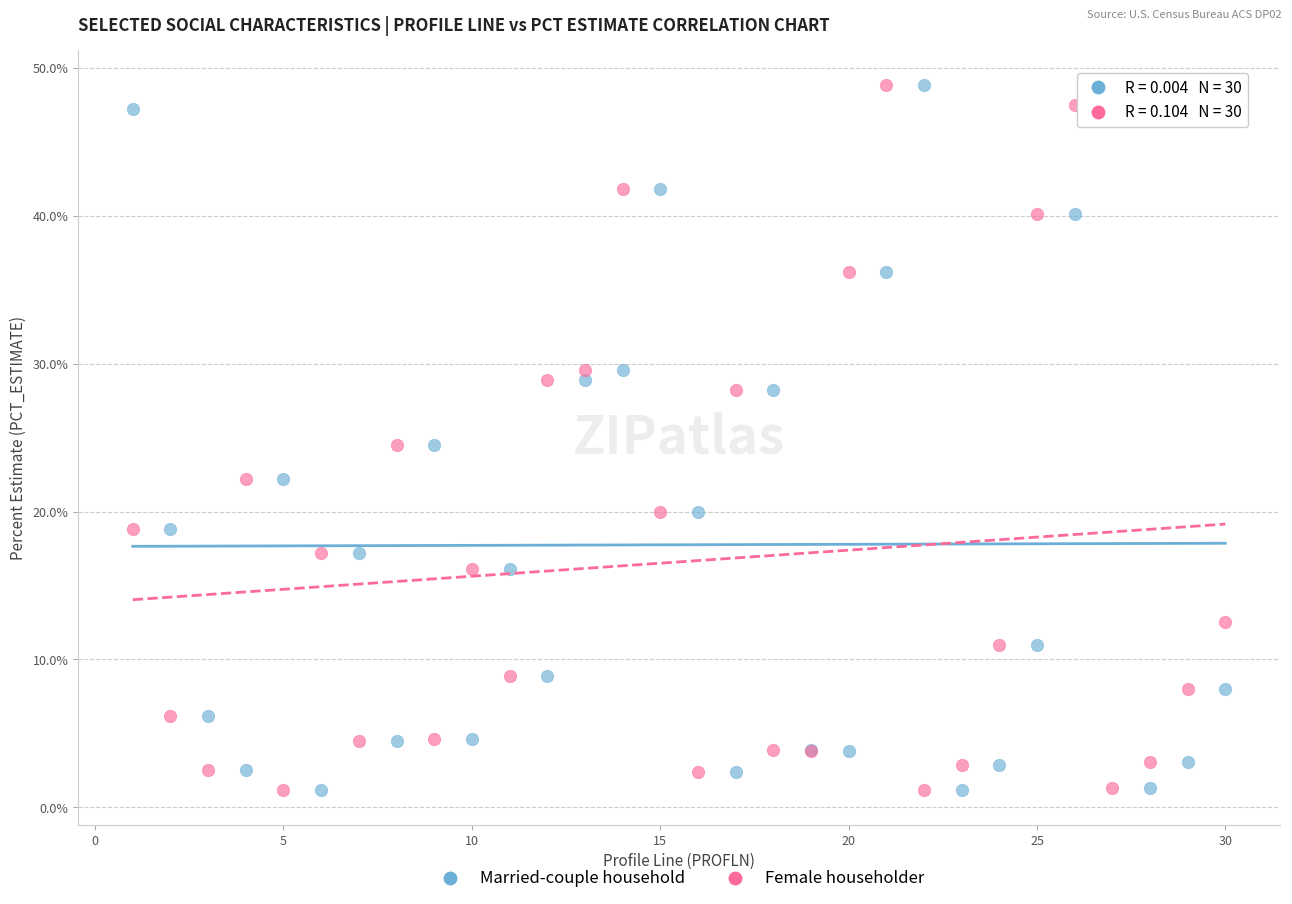

What is the X range (max minus min) for the scatter plot?

29.0